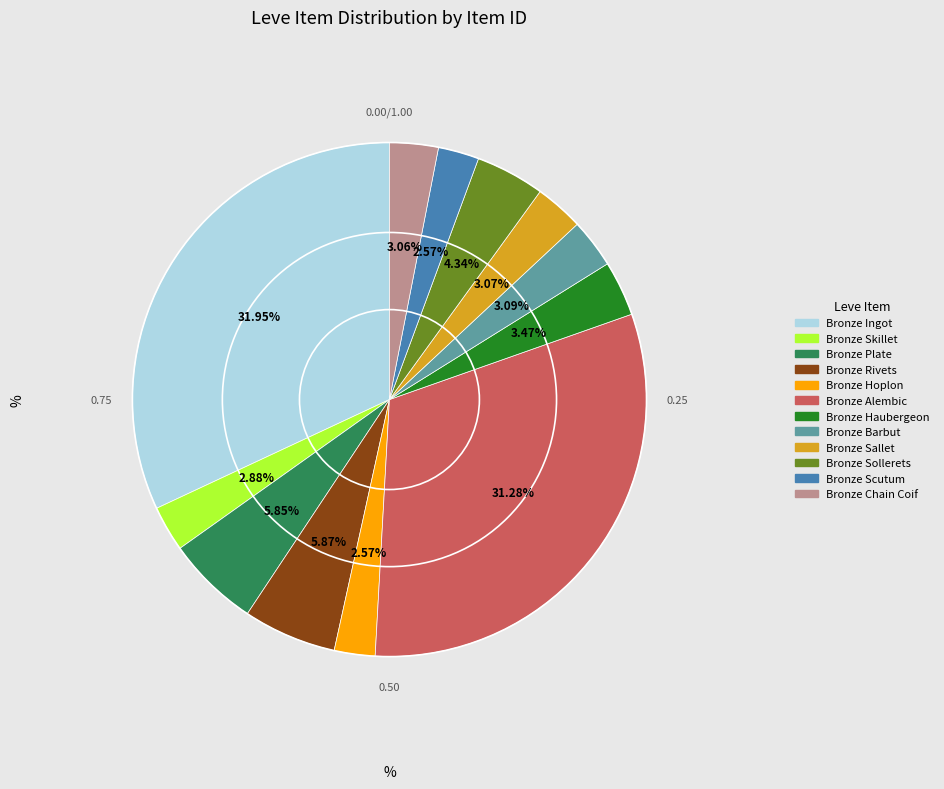

The Bronze Sallet slice represents 3% of the pie. True or false?

True